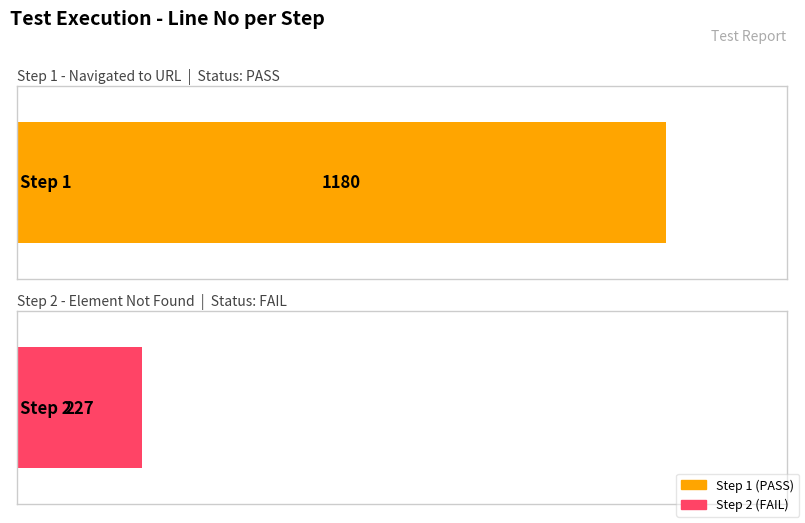

What is the difference between the values at Step 2 and Step 1?

953